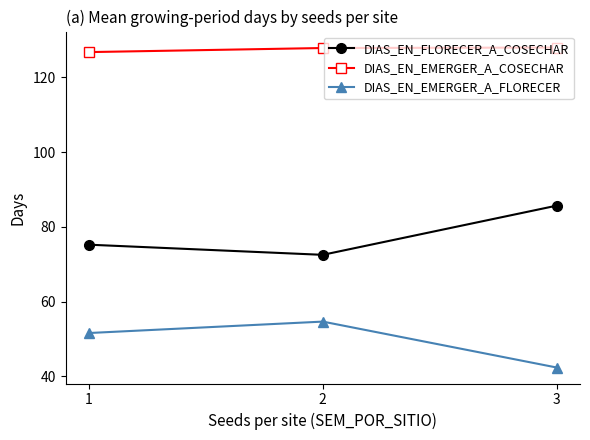

The DIAS_EN_EMERGER_A_COSECHAR series shows 128.0 at 3. True or false?

True